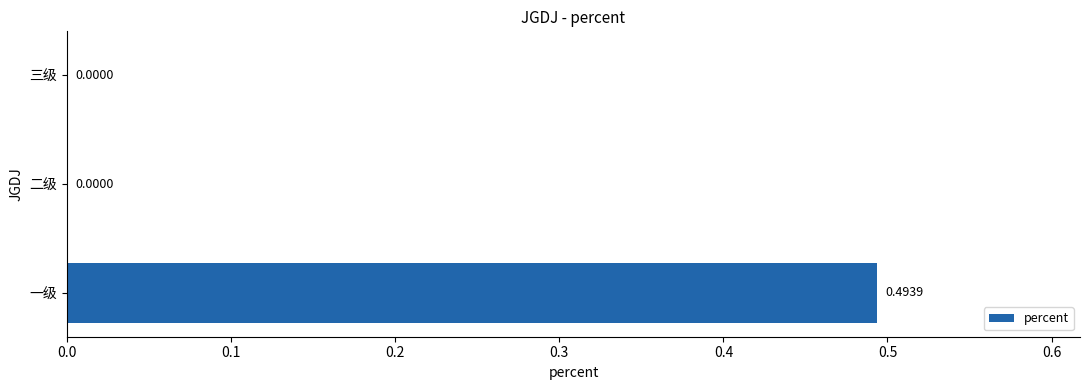

Does the chart contain stacked bars?

No